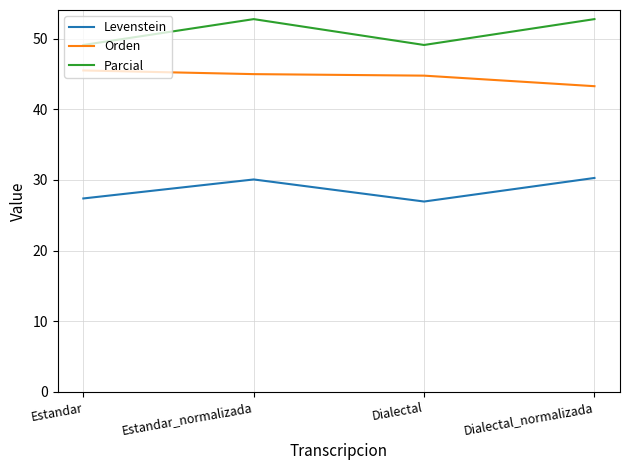

What position from the right is Dialectal?

2